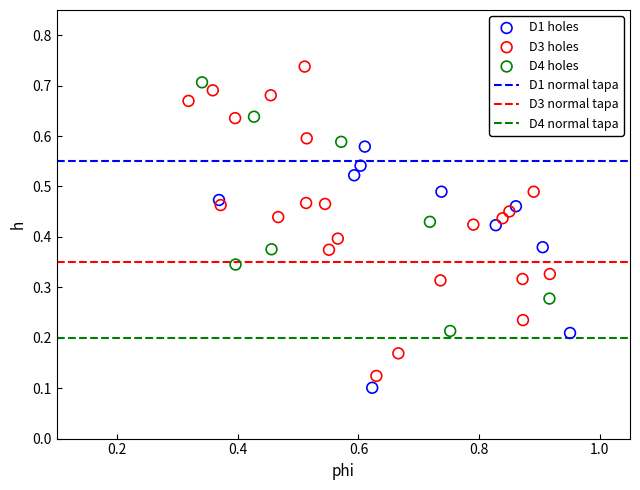

Which series reaches the maximum Y coordinate?

D3 holes